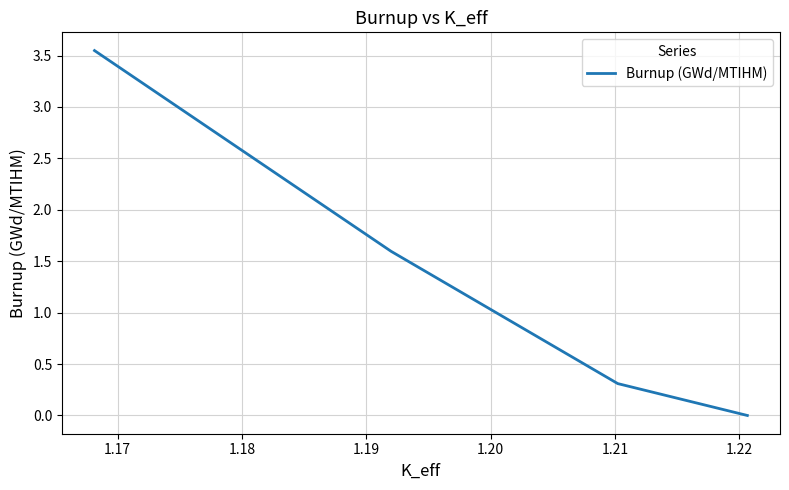

Does the chart have visible grid lines?

Yes